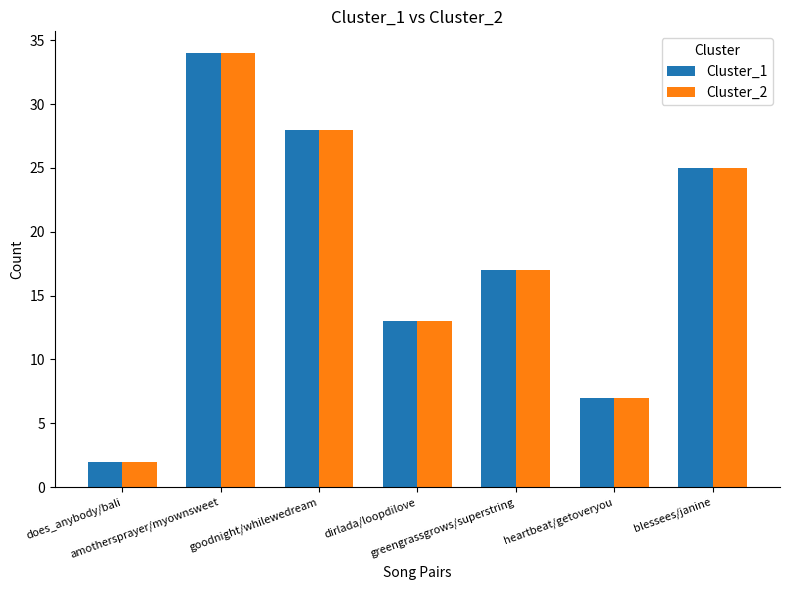

Is it true that Cluster_2 equals 25 at blessees/janine?

True